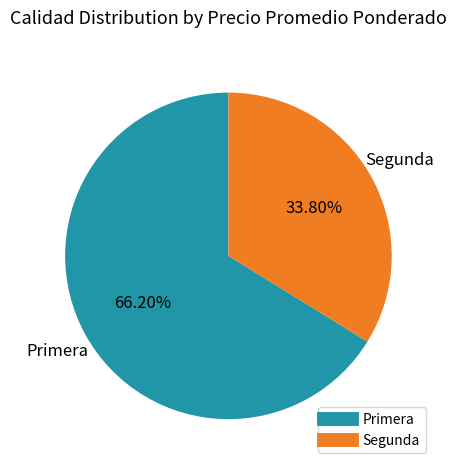

Does any single category account for the majority?

Yes